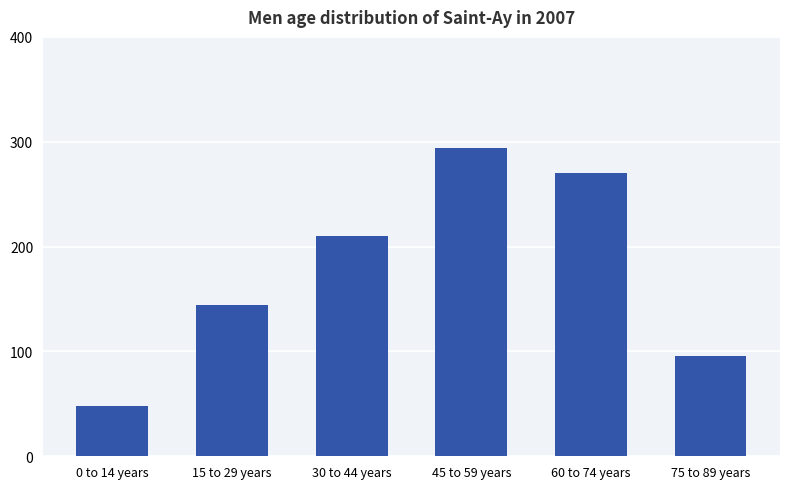

Rank the categories by value from highest to lowest.

45 to 59 years, 60 to 74 years, 30 to 44 years, 15 to 29 years, 75 to 89 years, 0 to 14 years